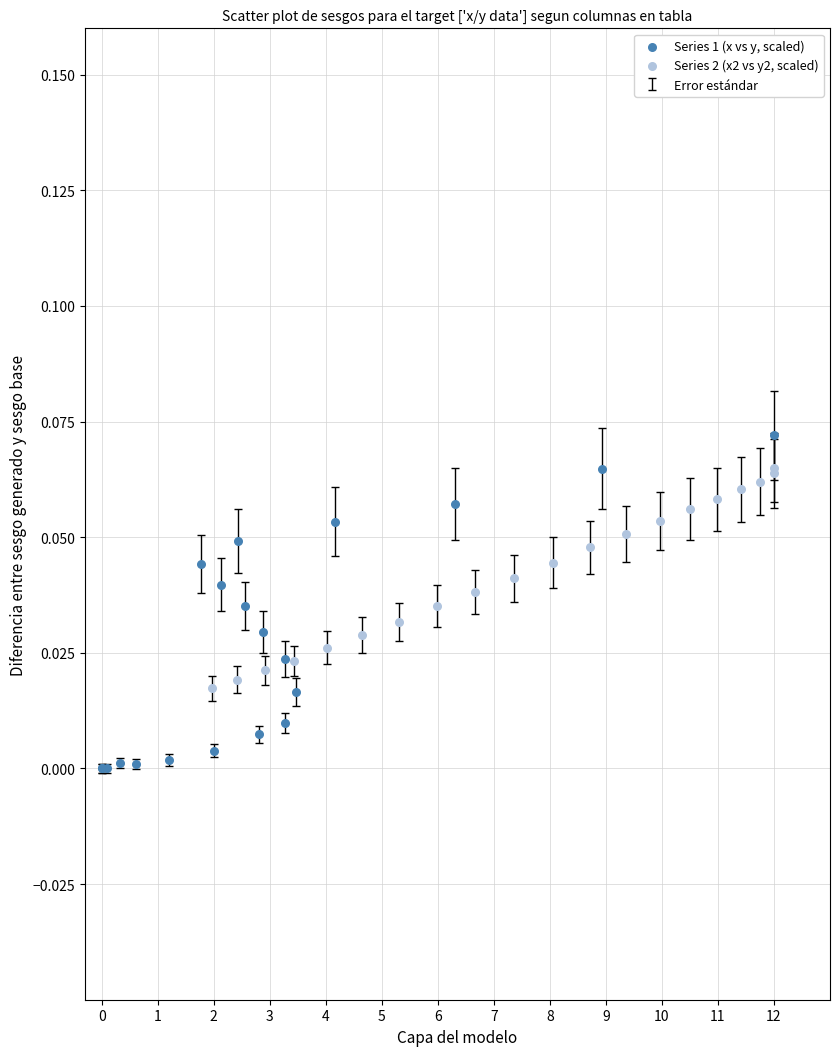

Which series reaches the maximum Y coordinate?

Series 1 (x vs y, scaled)